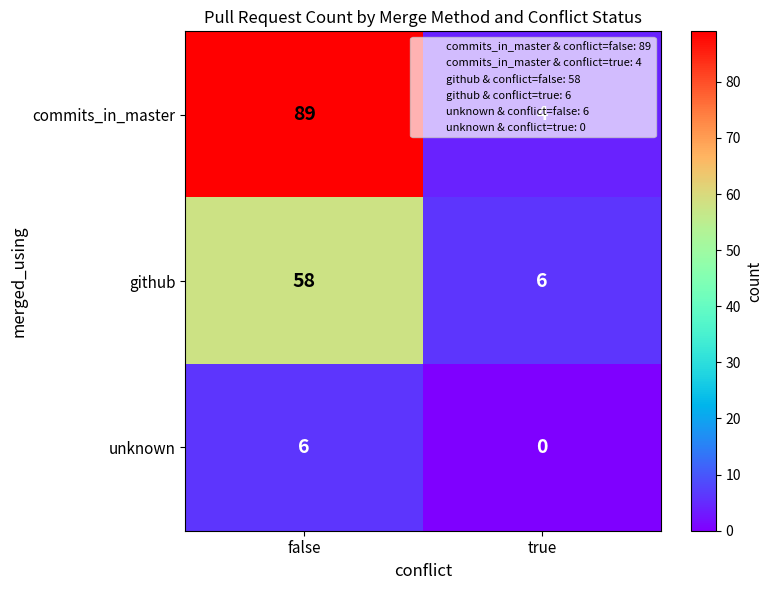

How many data points in github are less than 58?

1